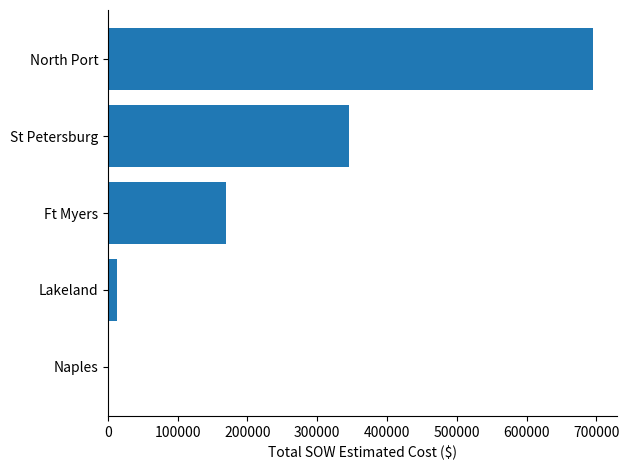

Which has a higher value, North Port or Lakeland?

North Port